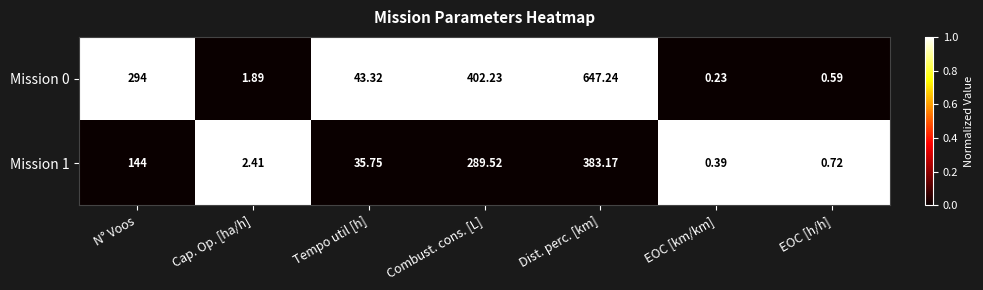

Where does the Mission 1 series first go above 35?

N° Voos